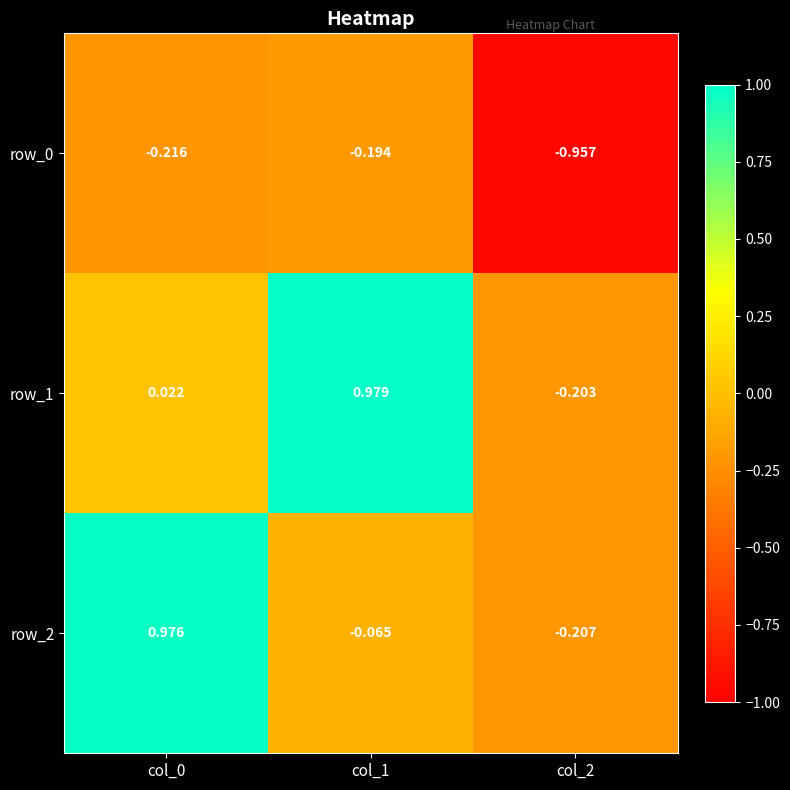

How many data points does each series have?

3